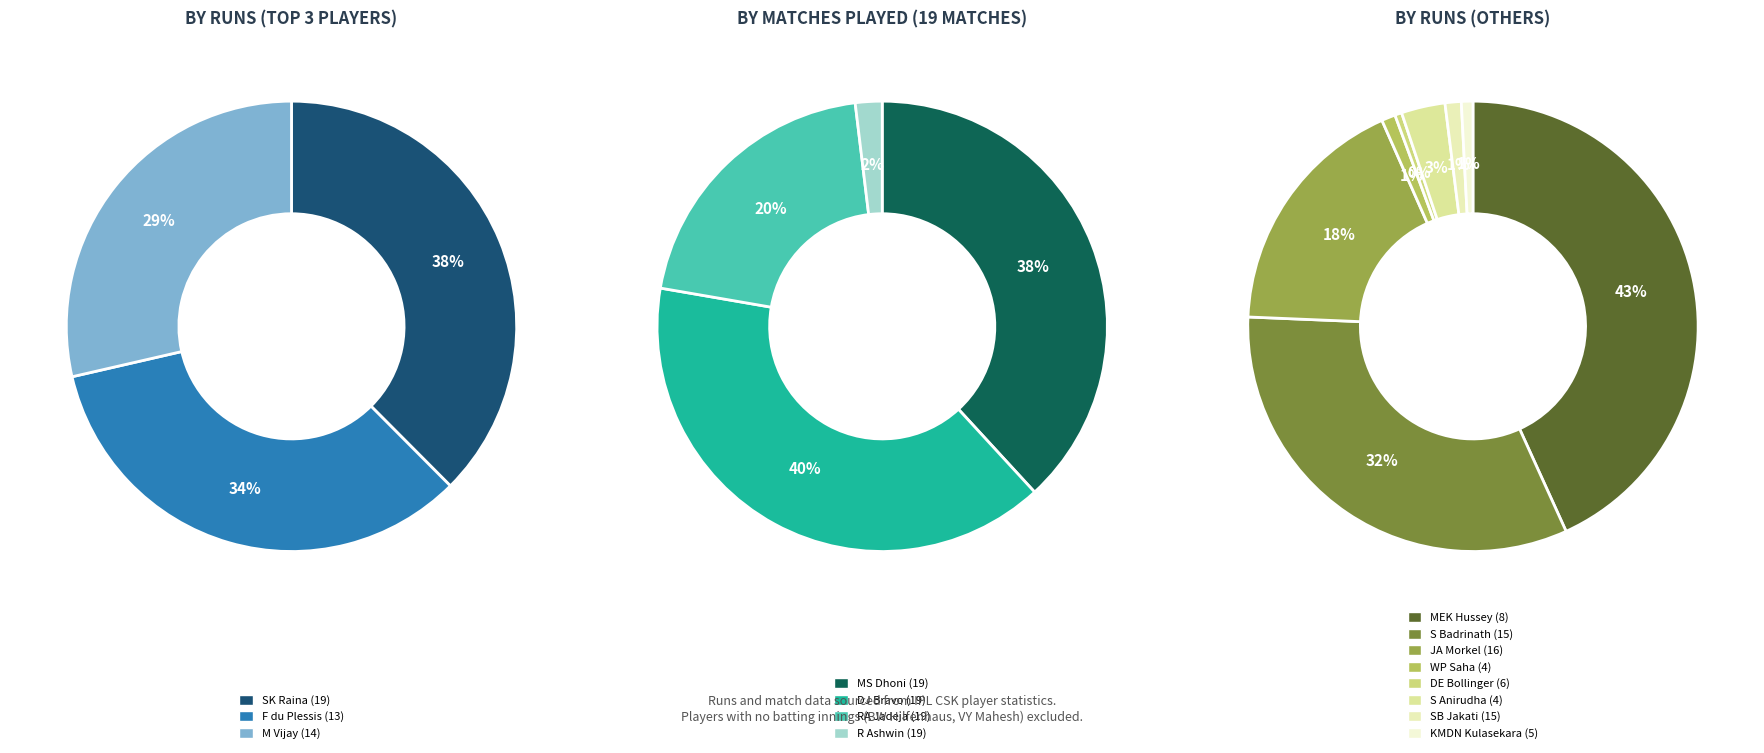

Combined, what portion of the pie is S Badrinath and F du Plessis?

14.4%